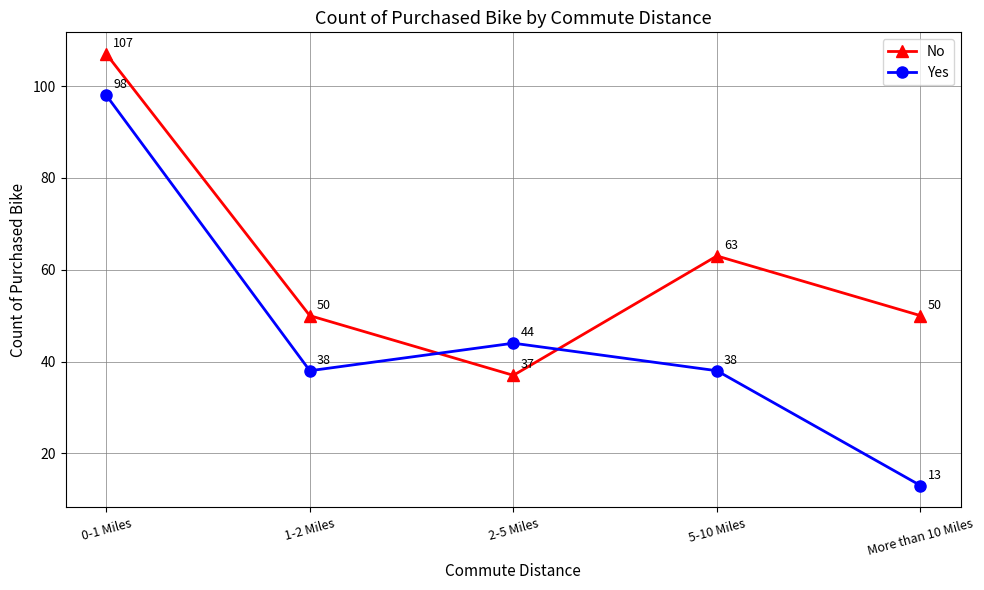

Which series has the largest range (max minus min)?

Yes